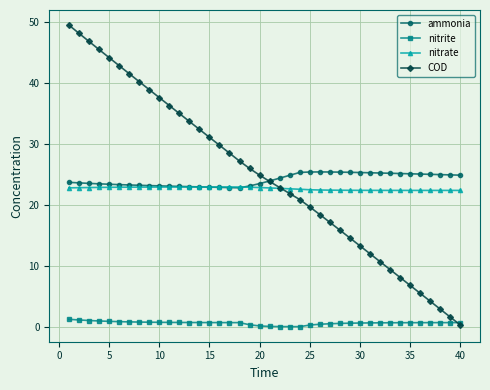

What is the minimum value for nitrate?

22.4